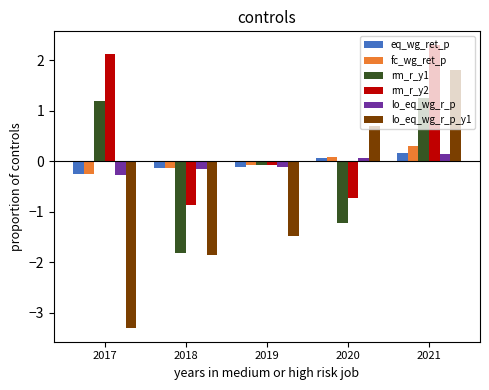

What is the value of the eq_wg_ret_p bar at the 4th from the left?

0.1